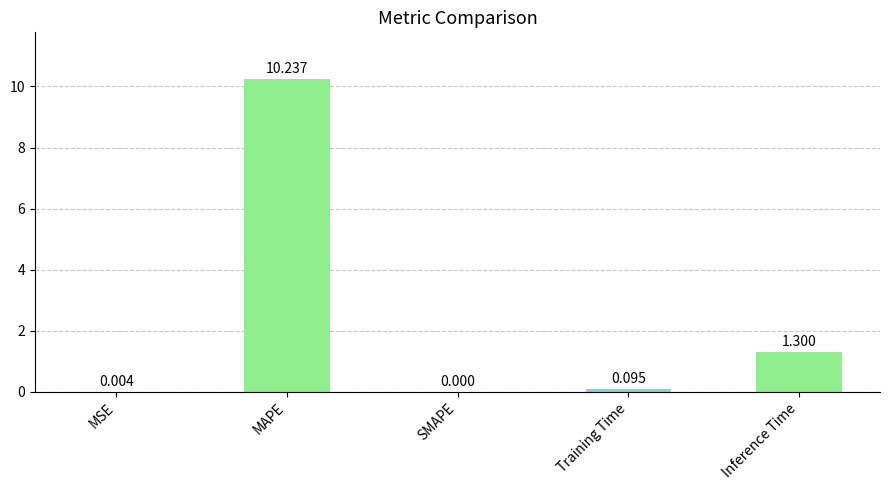

Count the number of categories in the chart.

5